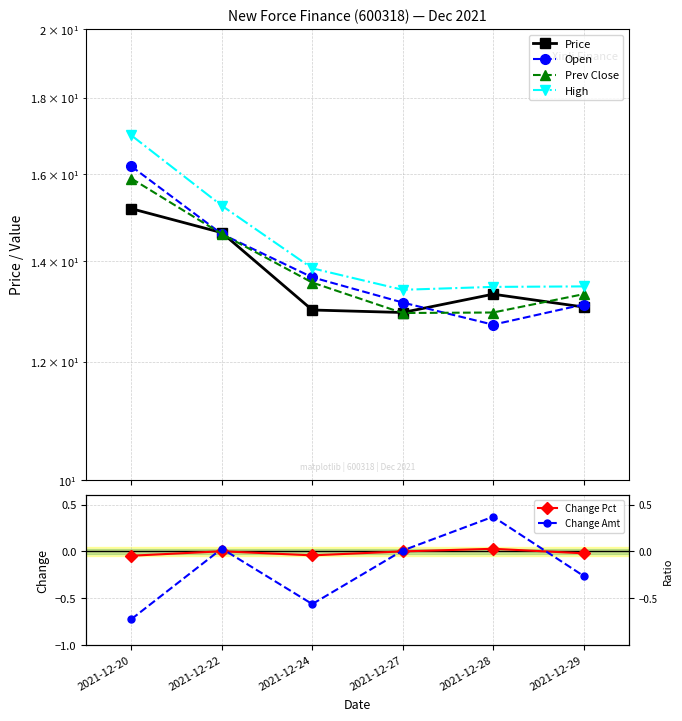

Which series has the widest spread of values?

High